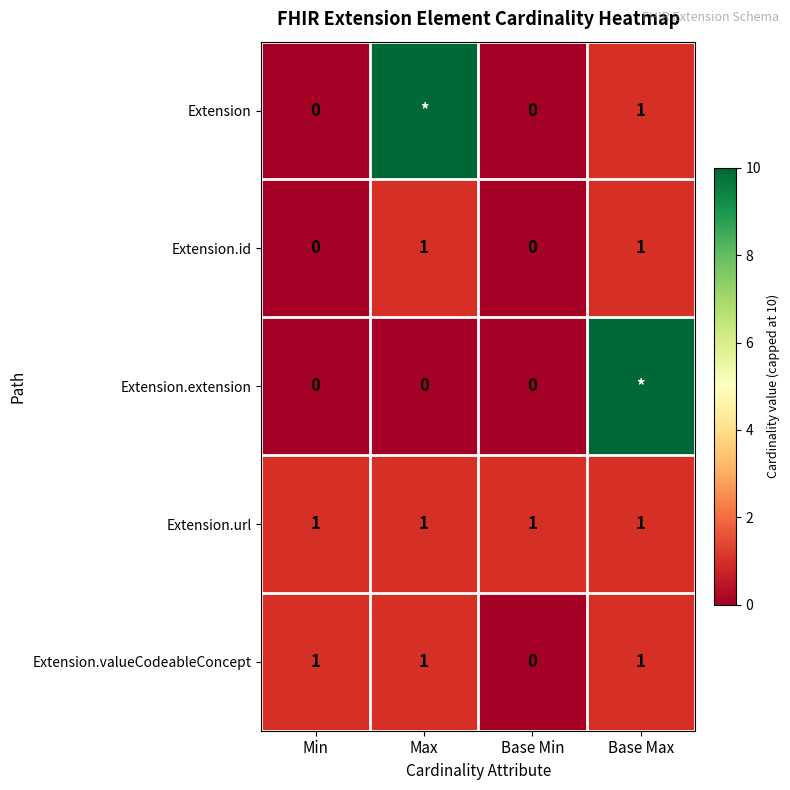

Is it true that Extension.url equals 1 at Max?

True